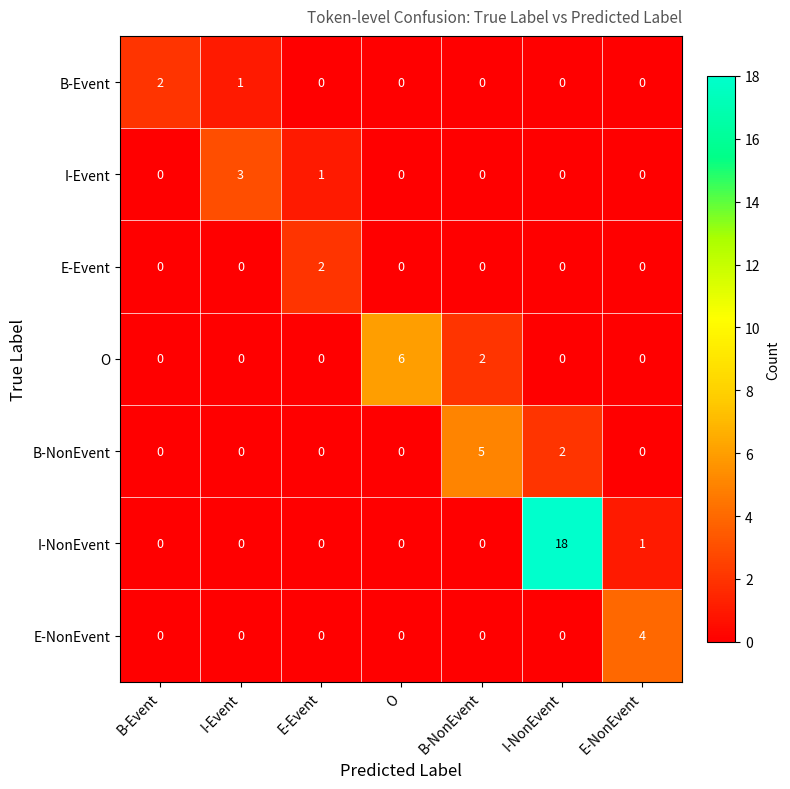

The value of O at E-NonEvent is 0. True or false?

True